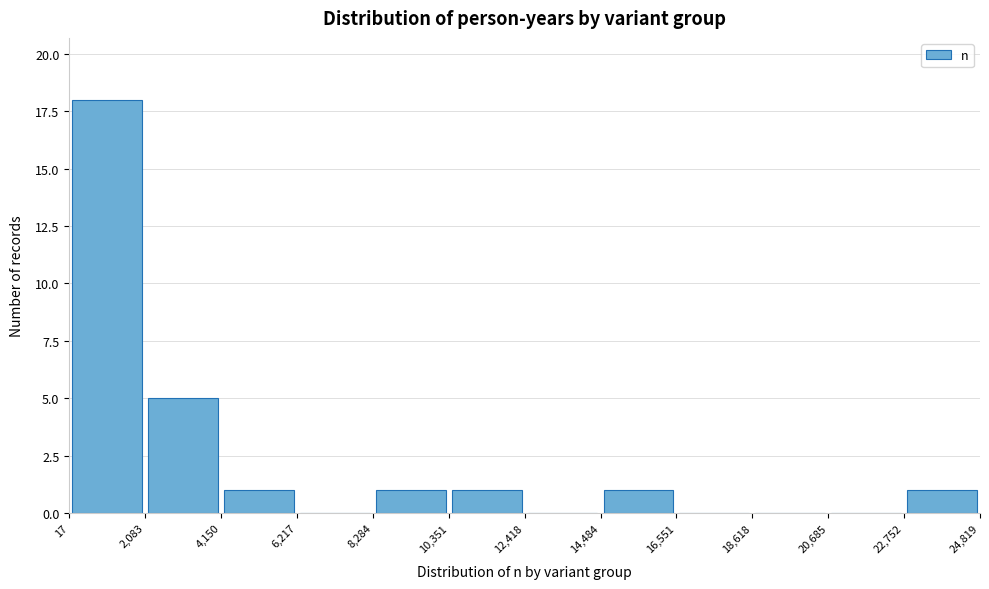

Reading left to right, list every bar in this chart as the range it spans on the x-axis followed by its height. The values are not printed on the chart, so give them approximately, as read against the axis.

17 to 2,083: 18
2,083 to 4,150: 5
4,150 to 6,217: 1
6,217 to 8,284: 0
8,284 to 10,351: 1
10,351 to 12,418: 1
12,418 to 14,484: 0
14,484 to 16,551: 1
16,551 to 18,618: 0
18,618 to 20,685: 0
20,685 to 22,752: 0
22,752 to 24,819: 1